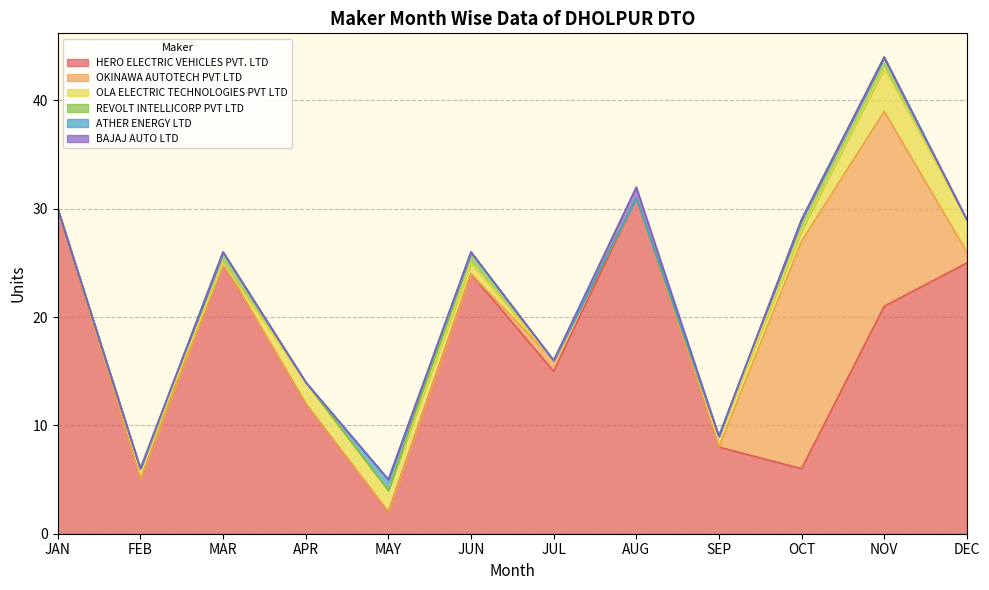

How many lines are shown in the chart?

6